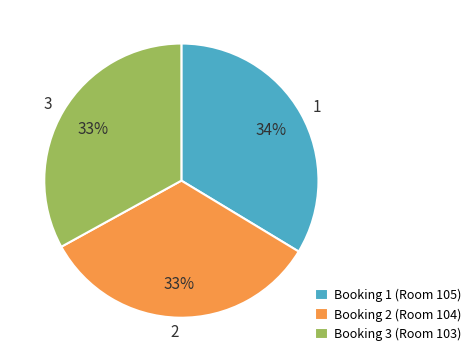

Does 3 account for over 50% of the chart?

No